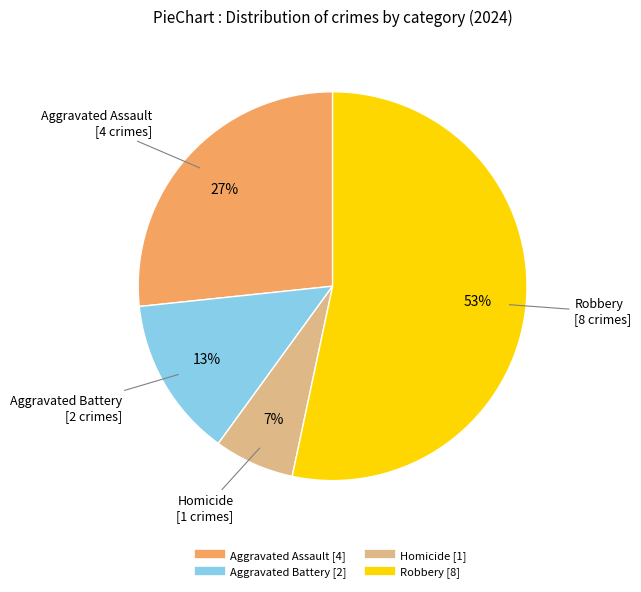

How many slices are in this pie chart?

4